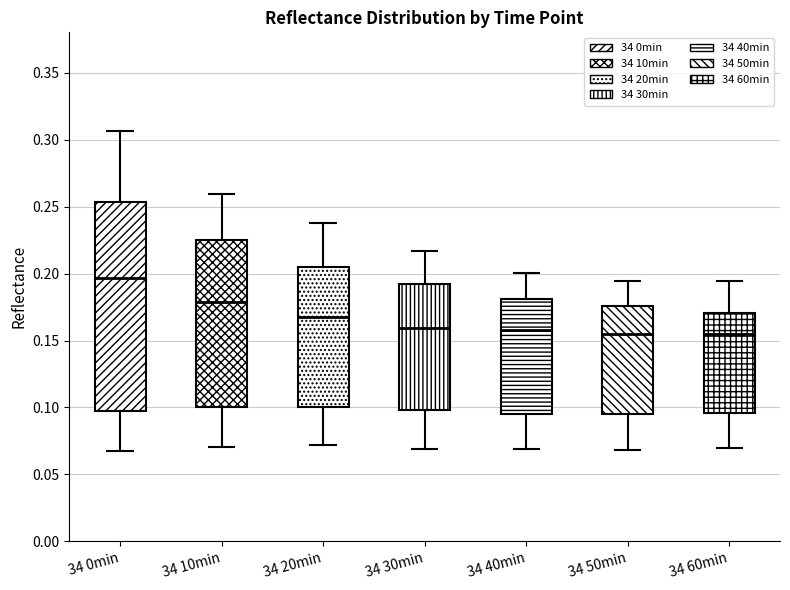

Reading left to right, read every box against the y-axis: the position of its median line, the range the box covers, and the ends of its whiskers. The values are not printed on the chart, so give them approximately, as read against the axis.

34 0min: median 0.195, box 0.095 to 0.255, whiskers 0.070 to 0.305
34 10min: median 0.180, box 0.100 to 0.225, whiskers 0.070 to 0.260
34 20min: median 0.170, box 0.100 to 0.205, whiskers 0.070 to 0.235
34 30min: median 0.160, box 0.100 to 0.190, whiskers 0.070 to 0.215
34 40min: median 0.160, box 0.095 to 0.180, whiskers 0.070 to 0.200
34 50min: median 0.155, box 0.095 to 0.175, whiskers 0.070 to 0.195
34 60min: median 0.155, box 0.095 to 0.170, whiskers 0.070 to 0.195